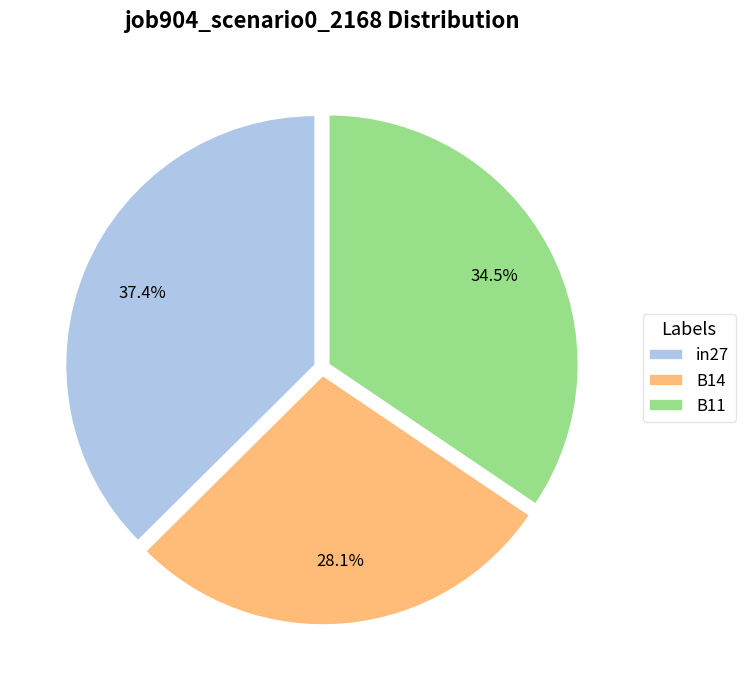

To the nearest percent, what portion does in27 represent?

37%